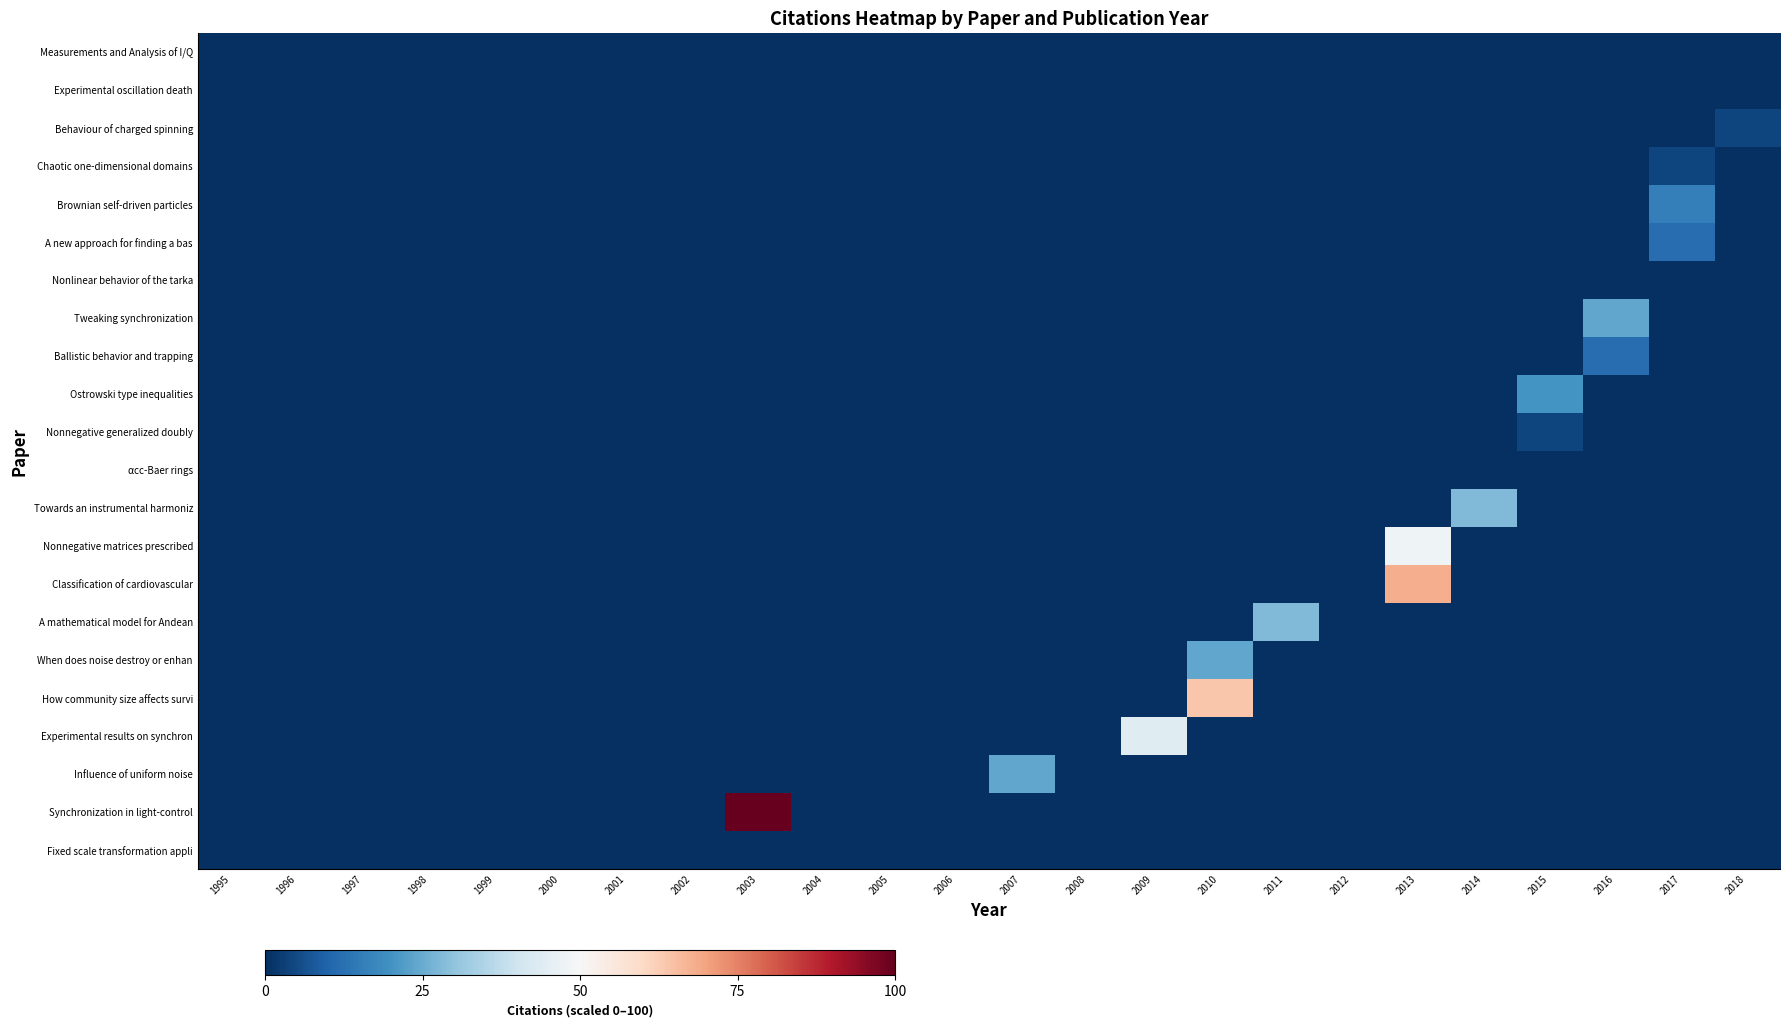

Reading left to right, what are all the values shown in this chart?

Measurements and Analysis of I/Q: 1995=0.0	1996=0.0	1997=0.0	1998=0.0	1999=0.0	2000=0.0	2001=0.0	2002=0.0	2003=0.0	2004=0.0	2005=0.0	2006=0.0	2007=0.0	2008=0.0	2009=0.0	2010=0.0	2011=0.0	2012=0.0	2013=0.0	2014=0.0	2015=0.0	2016=0.0	2017=0.0	2018=0.0
Experimental oscillation death: 1995=0.0	1996=0.0	1997=0.0	1998=0.0	1999=0.0	2000=0.0	2001=0.0	2002=0.0	2003=0.0	2004=0.0	2005=0.0	2006=0.0	2007=0.0	2008=0.0	2009=0.0	2010=0.0	2011=0.0	2012=0.0	2013=0.0	2014=0.0	2015=0.0	2016=0.0	2017=0.0	2018=0.0
Behaviour of charged spinning: 1995=0.0	1996=0.0	1997=0.0	1998=0.0	1999=0.0	2000=0.0	2001=0.0	2002=0.0	2003=0.0	2004=0.0	2005=0.0	2006=0.0	2007=0.0	2008=0.0	2009=0.0	2010=0.0	2011=0.0	2012=0.0	2013=0.0	2014=0.0	2015=0.0	2016=0.0	2017=0.0	2018=4.0
Chaotic one-dimensional domains: 1995=0.0	1996=0.0	1997=0.0	1998=0.0	1999=0.0	2000=0.0	2001=0.0	2002=0.0	2003=0.0	2004=0.0	2005=0.0	2006=0.0	2007=0.0	2008=0.0	2009=0.0	2010=0.0	2011=0.0	2012=0.0	2013=0.0	2014=0.0	2015=0.0	2016=0.0	2017=4.0	2018=0.0
Brownian self-driven particles: 1995=0.0	1996=0.0	1997=0.0	1998=0.0	1999=0.0	2000=0.0	2001=0.0	2002=0.0	2003=0.0	2004=0.0	2005=0.0	2006=0.0	2007=0.0	2008=0.0	2009=0.0	2010=0.0	2011=0.0	2012=0.0	2013=0.0	2014=0.0	2015=0.0	2016=0.0	2017=16.0	2018=0.0
A new approach for finding a bas: 1995=0.0	1996=0.0	1997=0.0	1998=0.0	1999=0.0	2000=0.0	2001=0.0	2002=0.0	2003=0.0	2004=0.0	2005=0.0	2006=0.0	2007=0.0	2008=0.0	2009=0.0	2010=0.0	2011=0.0	2012=0.0	2013=0.0	2014=0.0	2015=0.0	2016=0.0	2017=12.0	2018=0.0
Nonlinear behavior of the tarka: 1995=0.0	1996=0.0	1997=0.0	1998=0.0	1999=0.0	2000=0.0	2001=0.0	2002=0.0	2003=0.0	2004=0.0	2005=0.0	2006=0.0	2007=0.0	2008=0.0	2009=0.0	2010=0.0	2011=0.0	2012=0.0	2013=0.0	2014=0.0	2015=0.0	2016=0.0	2017=0.0	2018=0.0
Tweaking synchronization: 1995=0.0	1996=0.0	1997=0.0	1998=0.0	1999=0.0	2000=0.0	2001=0.0	2002=0.0	2003=0.0	2004=0.0	2005=0.0	2006=0.0	2007=0.0	2008=0.0	2009=0.0	2010=0.0	2011=0.0	2012=0.0	2013=0.0	2014=0.0	2015=0.0	2016=24.0	2017=0.0	2018=0.0
Ballistic behavior and trapping: 1995=0.0	1996=0.0	1997=0.0	1998=0.0	1999=0.0	2000=0.0	2001=0.0	2002=0.0	2003=0.0	2004=0.0	2005=0.0	2006=0.0	2007=0.0	2008=0.0	2009=0.0	2010=0.0	2011=0.0	2012=0.0	2013=0.0	2014=0.0	2015=0.0	2016=12.0	2017=0.0	2018=0.0
Ostrowski type inequalities: 1995=0.0	1996=0.0	1997=0.0	1998=0.0	1999=0.0	2000=0.0	2001=0.0	2002=0.0	2003=0.0	2004=0.0	2005=0.0	2006=0.0	2007=0.0	2008=0.0	2009=0.0	2010=0.0	2011=0.0	2012=0.0	2013=0.0	2014=0.0	2015=20.0	2016=0.0	2017=0.0	2018=0.0
Nonnegative generalized doubly: 1995=0.0	1996=0.0	1997=0.0	1998=0.0	1999=0.0	2000=0.0	2001=0.0	2002=0.0	2003=0.0	2004=0.0	2005=0.0	2006=0.0	2007=0.0	2008=0.0	2009=0.0	2010=0.0	2011=0.0	2012=0.0	2013=0.0	2014=0.0	2015=4.0	2016=0.0	2017=0.0	2018=0.0
αcc-Baer rings: 1995=0.0	1996=0.0	1997=0.0	1998=0.0	1999=0.0	2000=0.0	2001=0.0	2002=0.0	2003=0.0	2004=0.0	2005=0.0	2006=0.0	2007=0.0	2008=0.0	2009=0.0	2010=0.0	2011=0.0	2012=0.0	2013=0.0	2014=0.0	2015=0.0	2016=0.0	2017=0.0	2018=0.0
Towards an instrumental harmoniz: 1995=0.0	1996=0.0	1997=0.0	1998=0.0	1999=0.0	2000=0.0	2001=0.0	2002=0.0	2003=0.0	2004=0.0	2005=0.0	2006=0.0	2007=0.0	2008=0.0	2009=0.0	2010=0.0	2011=0.0	2012=0.0	2013=0.0	2014=28.0	2015=0.0	2016=0.0	2017=0.0	2018=0.0
Nonnegative matrices prescribed: 1995=0.0	1996=0.0	1997=0.0	1998=0.0	1999=0.0	2000=0.0	2001=0.0	2002=0.0	2003=0.0	2004=0.0	2005=0.0	2006=0.0	2007=0.0	2008=0.0	2009=0.0	2010=0.0	2011=0.0	2012=0.0	2013=48.0	2014=0.0	2015=0.0	2016=0.0	2017=0.0	2018=0.0
Classification of cardiovascular: 1995=0.0	1996=0.0	1997=0.0	1998=0.0	1999=0.0	2000=0.0	2001=0.0	2002=0.0	2003=0.0	2004=0.0	2005=0.0	2006=0.0	2007=0.0	2008=0.0	2009=0.0	2010=0.0	2011=0.0	2012=0.0	2013=68.0	2014=0.0	2015=0.0	2016=0.0	2017=0.0	2018=0.0
A mathematical model for Andean: 1995=0.0	1996=0.0	1997=0.0	1998=0.0	1999=0.0	2000=0.0	2001=0.0	2002=0.0	2003=0.0	2004=0.0	2005=0.0	2006=0.0	2007=0.0	2008=0.0	2009=0.0	2010=0.0	2011=28.0	2012=0.0	2013=0.0	2014=0.0	2015=0.0	2016=0.0	2017=0.0	2018=0.0
When does noise destroy or enhan: 1995=0.0	1996=0.0	1997=0.0	1998=0.0	1999=0.0	2000=0.0	2001=0.0	2002=0.0	2003=0.0	2004=0.0	2005=0.0	2006=0.0	2007=0.0	2008=0.0	2009=0.0	2010=24.0	2011=0.0	2012=0.0	2013=0.0	2014=0.0	2015=0.0	2016=0.0	2017=0.0	2018=0.0
How community size affects survi: 1995=0.0	1996=0.0	1997=0.0	1998=0.0	1999=0.0	2000=0.0	2001=0.0	2002=0.0	2003=0.0	2004=0.0	2005=0.0	2006=0.0	2007=0.0	2008=0.0	2009=0.0	2010=64.0	2011=0.0	2012=0.0	2013=0.0	2014=0.0	2015=0.0	2016=0.0	2017=0.0	2018=0.0
Experimental results on synchron: 1995=0.0	1996=0.0	1997=0.0	1998=0.0	1999=0.0	2000=0.0	2001=0.0	2002=0.0	2003=0.0	2004=0.0	2005=0.0	2006=0.0	2007=0.0	2008=0.0	2009=44.0	2010=0.0	2011=0.0	2012=0.0	2013=0.0	2014=0.0	2015=0.0	2016=0.0	2017=0.0	2018=0.0
Influence of uniform noise: 1995=0.0	1996=0.0	1997=0.0	1998=0.0	1999=0.0	2000=0.0	2001=0.0	2002=0.0	2003=0.0	2004=0.0	2005=0.0	2006=0.0	2007=24.0	2008=0.0	2009=0.0	2010=0.0	2011=0.0	2012=0.0	2013=0.0	2014=0.0	2015=0.0	2016=0.0	2017=0.0	2018=0.0
Synchronization in light-control: 1995=0.0	1996=0.0	1997=0.0	1998=0.0	1999=0.0	2000=0.0	2001=0.0	2002=0.0	2003=100.0	2004=0.0	2005=0.0	2006=0.0	2007=0.0	2008=0.0	2009=0.0	2010=0.0	2011=0.0	2012=0.0	2013=0.0	2014=0.0	2015=0.0	2016=0.0	2017=0.0	2018=0.0
Fixed scale transformation appli: 1995=0.0	1996=0.0	1997=0.0	1998=0.0	1999=0.0	2000=0.0	2001=0.0	2002=0.0	2003=0.0	2004=0.0	2005=0.0	2006=0.0	2007=0.0	2008=0.0	2009=0.0	2010=0.0	2011=0.0	2012=0.0	2013=0.0	2014=0.0	2015=0.0	2016=0.0	2017=0.0	2018=0.0